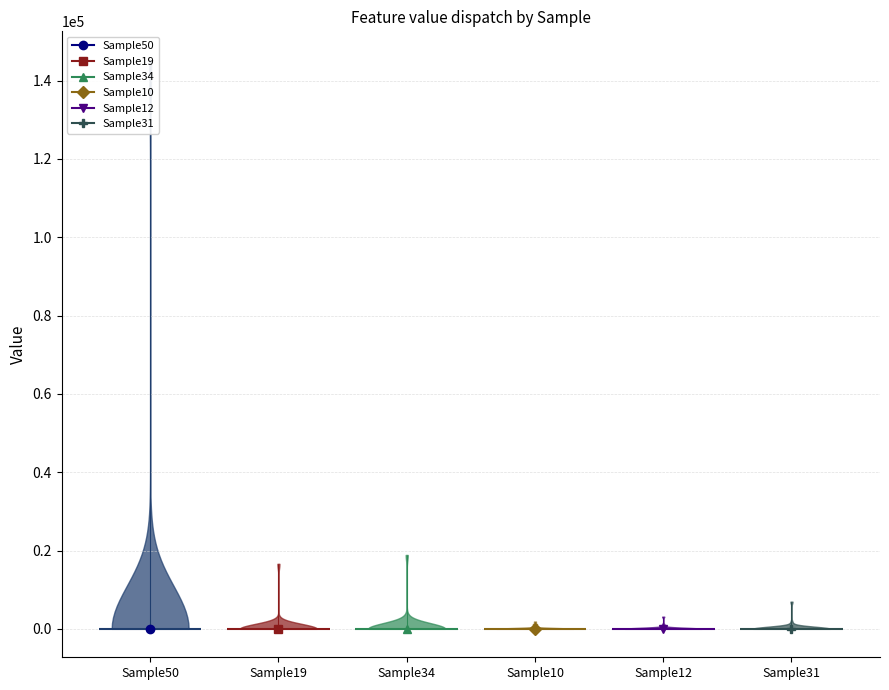

True or false: Sample19 has a value of 0 at Feature27.

True